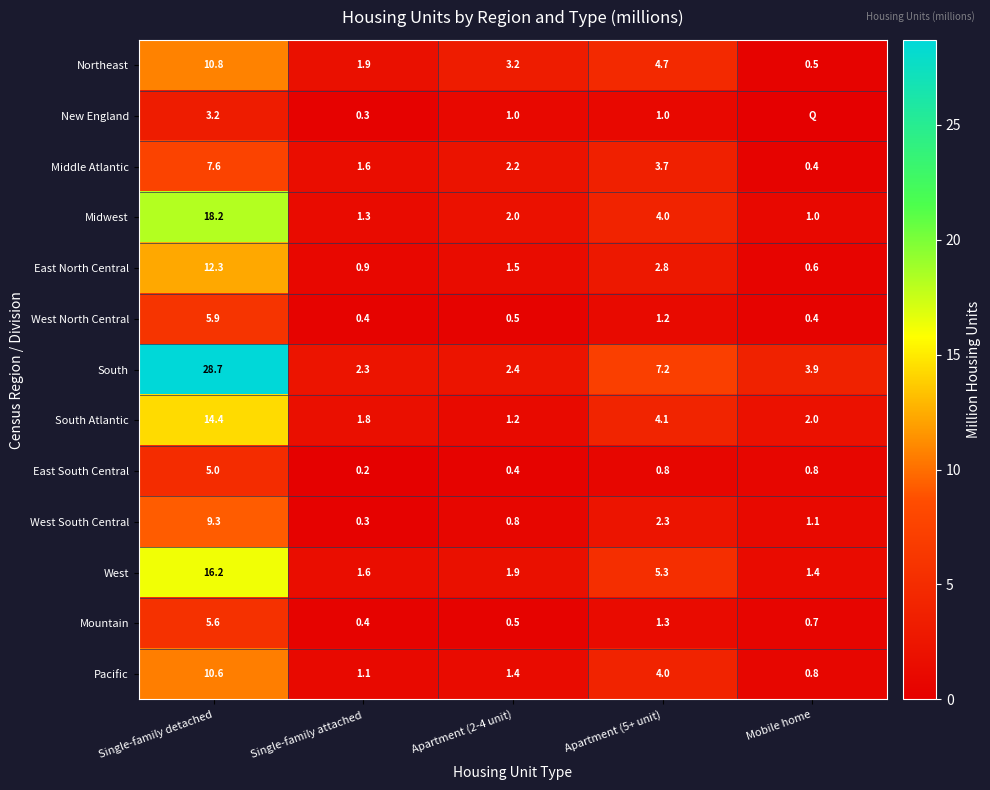

How many data points in West South Central are less than 1?

2